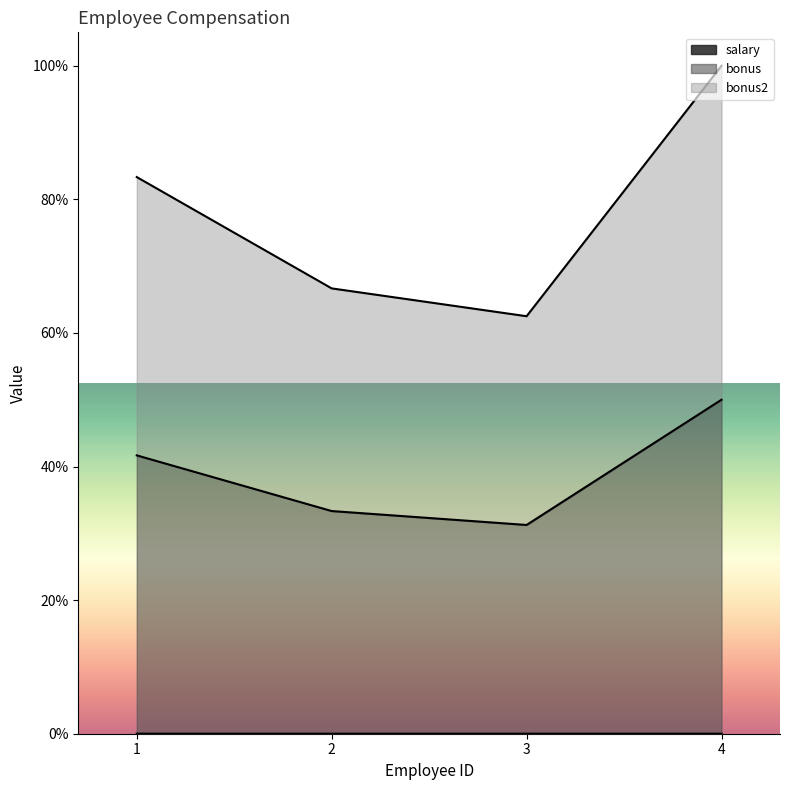

Where is salary nearest to the value 97500?

1